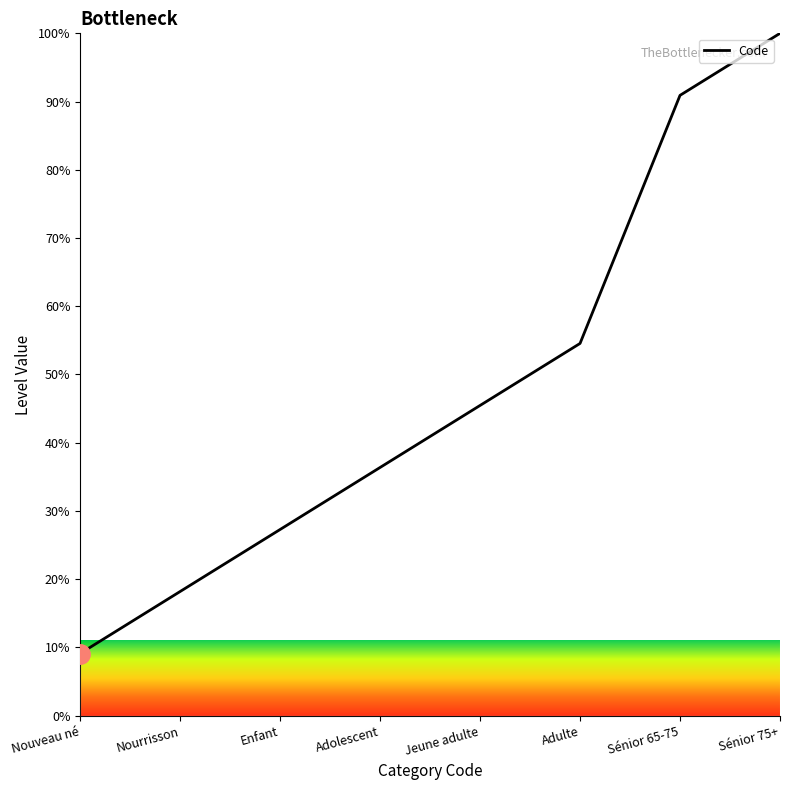

At which category does the chart reach its peak across all series?

Sénior 75+